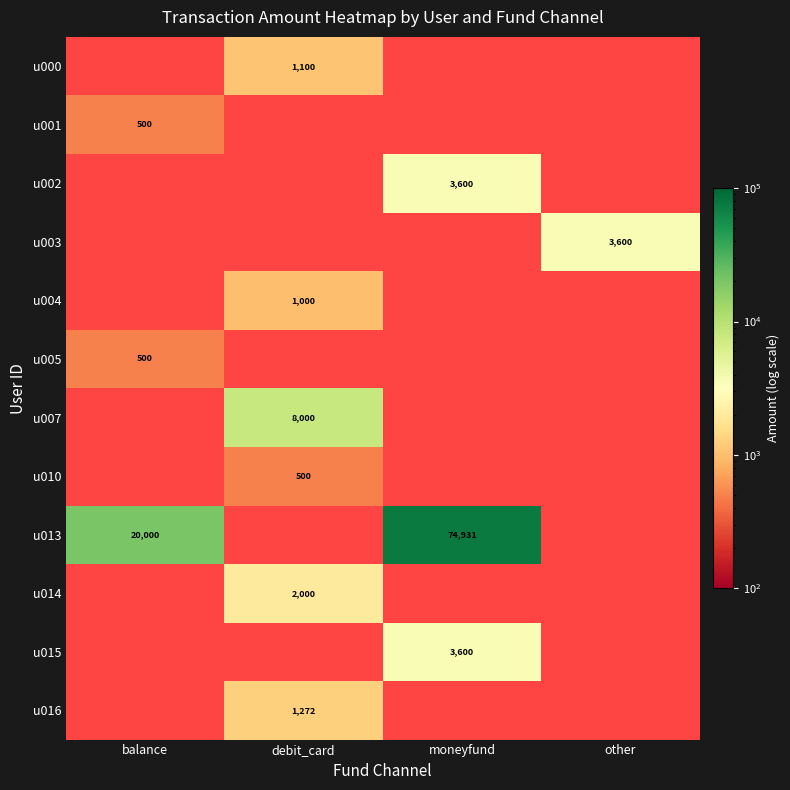

Is the value of u005 at debit_card greater than the value of u016 at moneyfund?

No